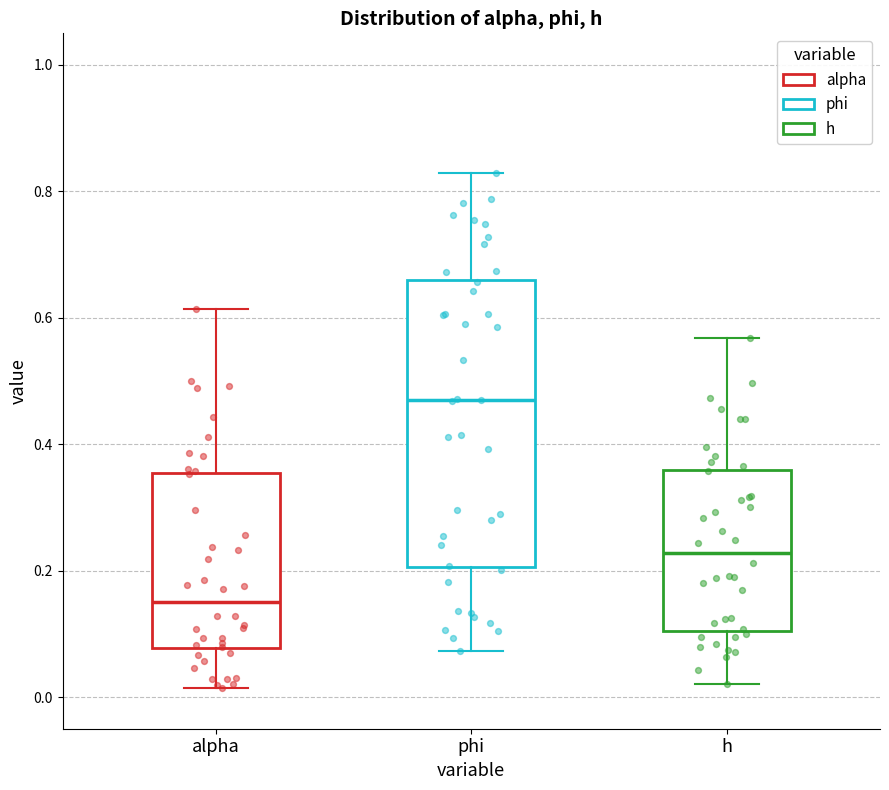

Which box's median line is the lowest?

alpha